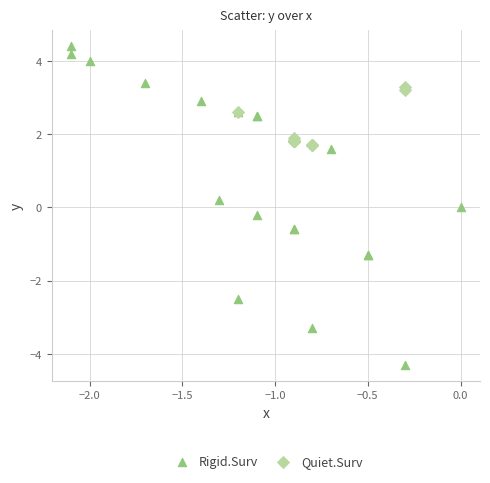

Which series has the largest Y range (max minus min)?

Rigid.Surv